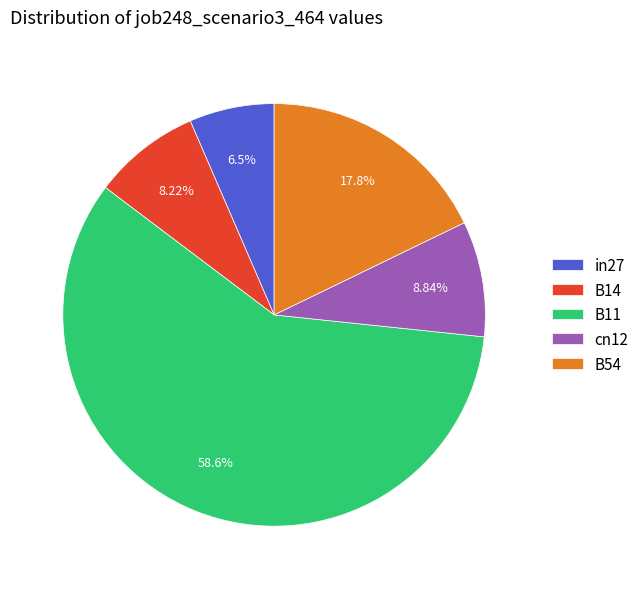

To the nearest percent, what is the average slice percentage?

20%